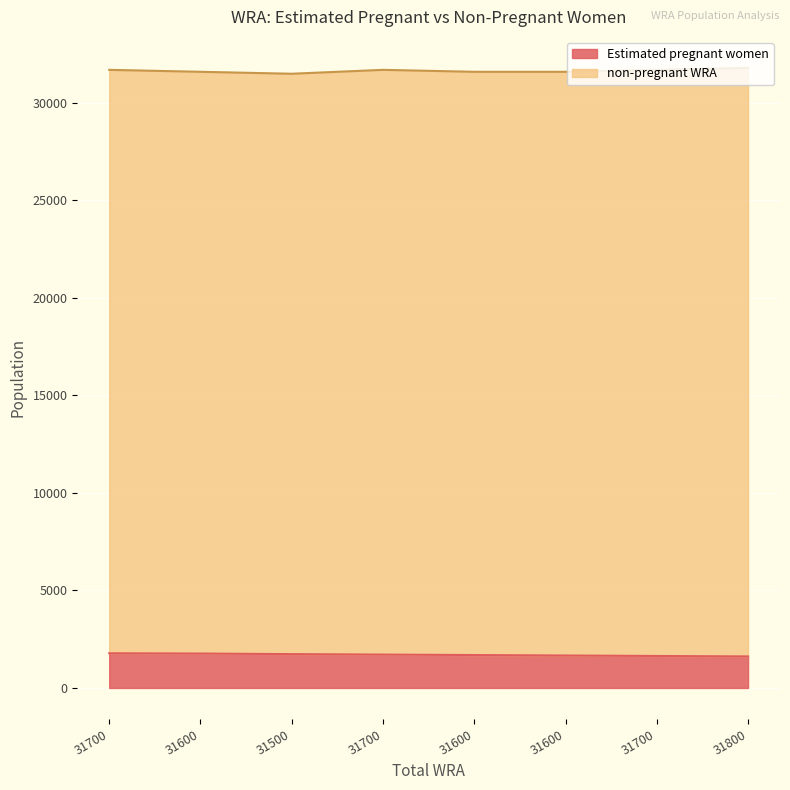

What is the difference between the maximum and second lowest values?

138.8